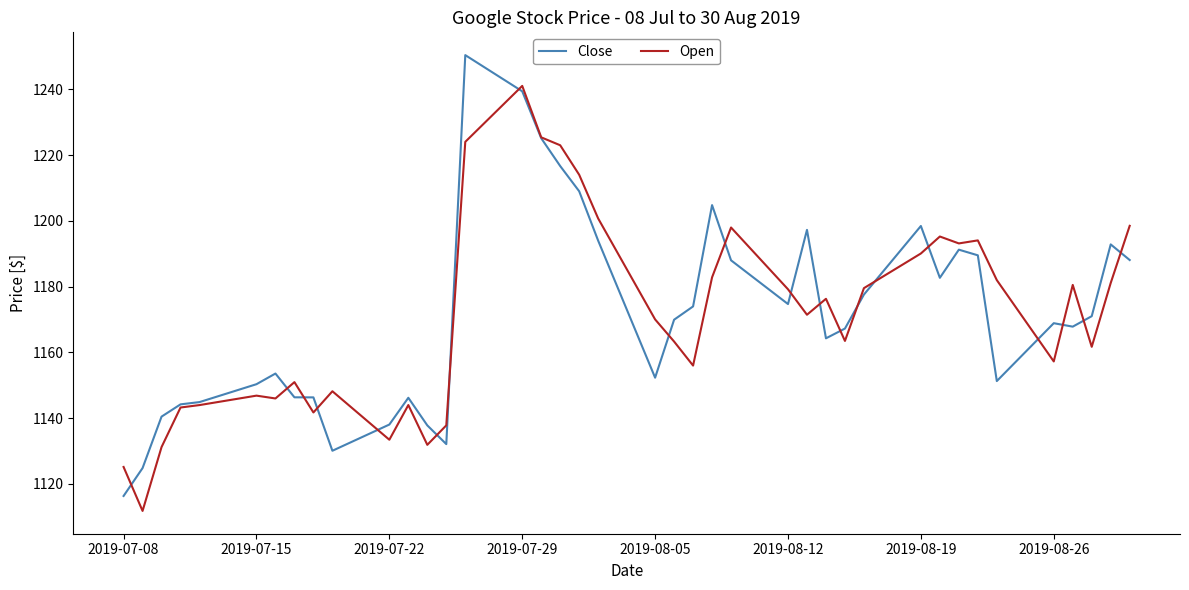

In Open, how many points are lower than both neighbors (excluding endpoints)?

11